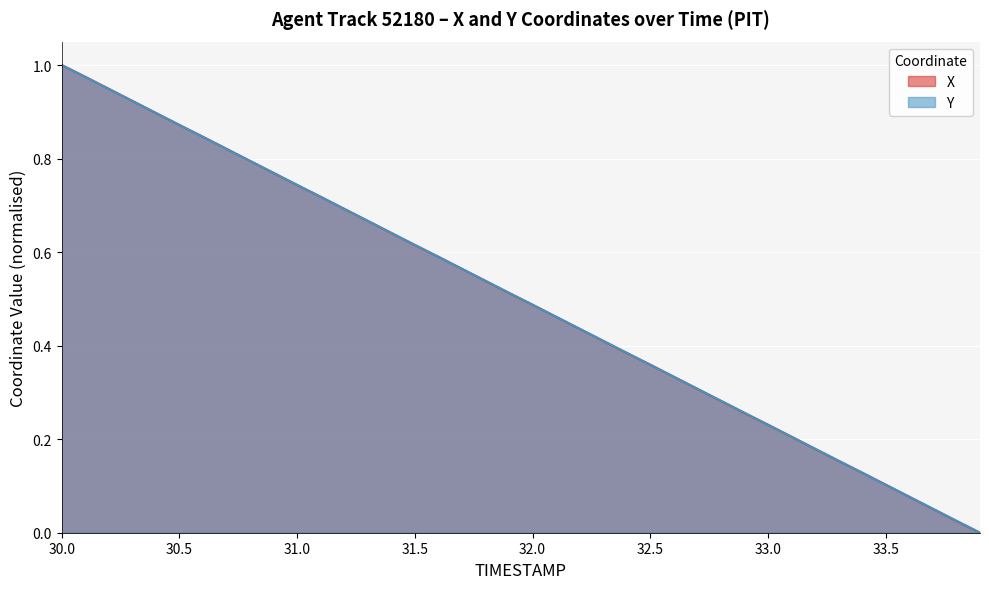

What is the greatest value displayed?

1.0